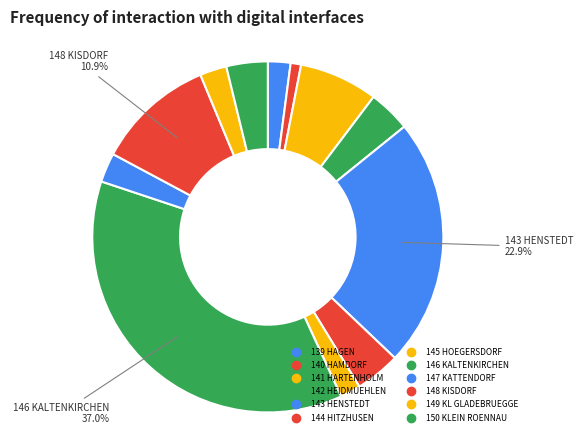

To the nearest percent, what portion does 140 HAMDORF represent?

1%